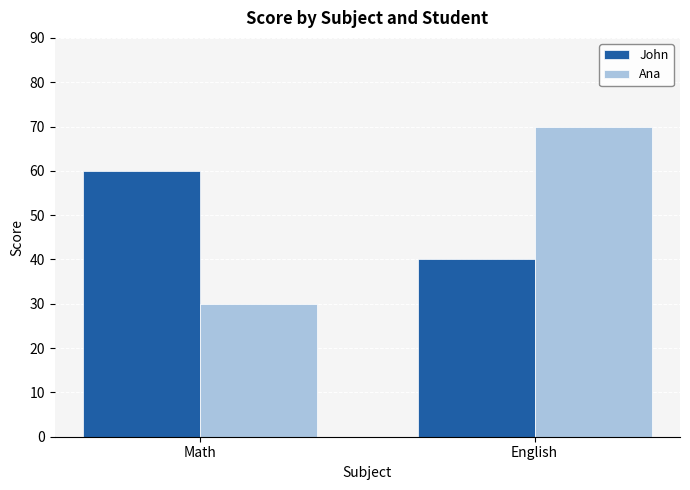

At which category is the sum across all series the highest?

English